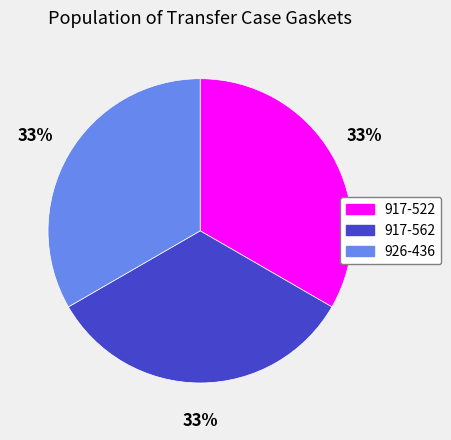

To the nearest percent, what is the average slice percentage?

33%